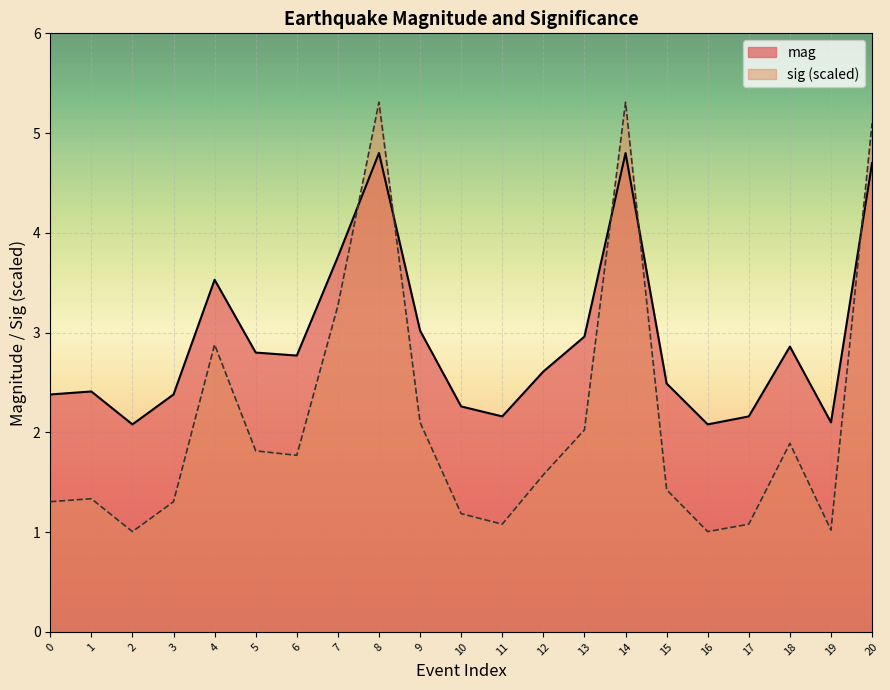

Which category has the lowest value across all series?

2